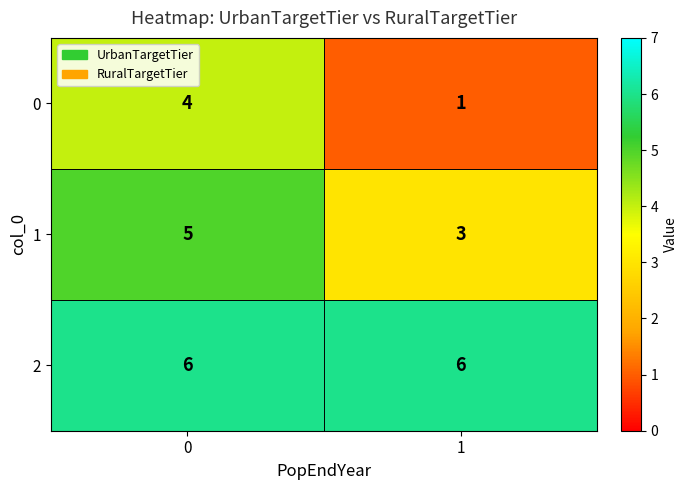

What is the maximum value shown in the chart?

6